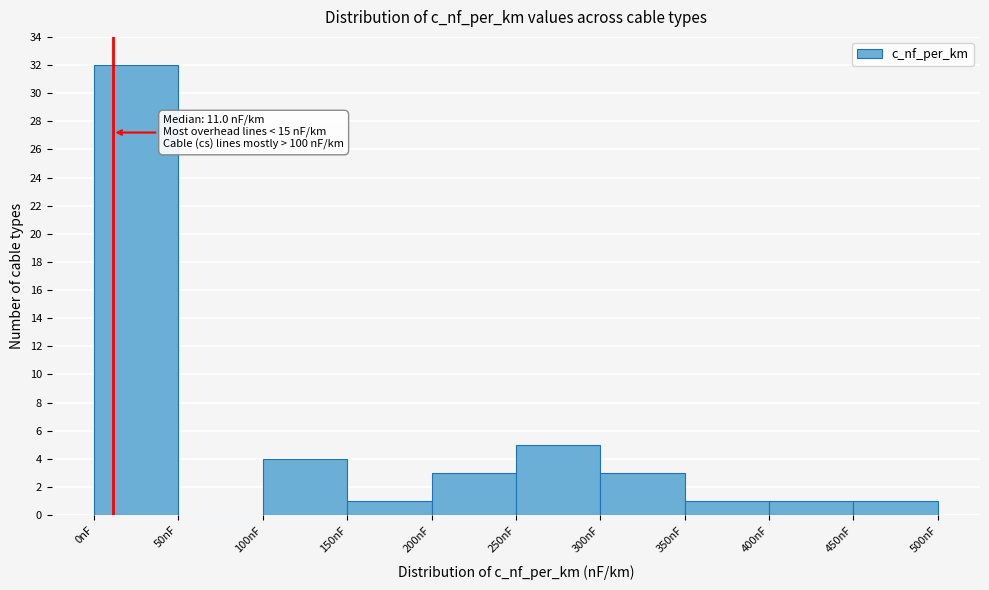

Over which range of the x-axis is the bar tallest?

0 to 50